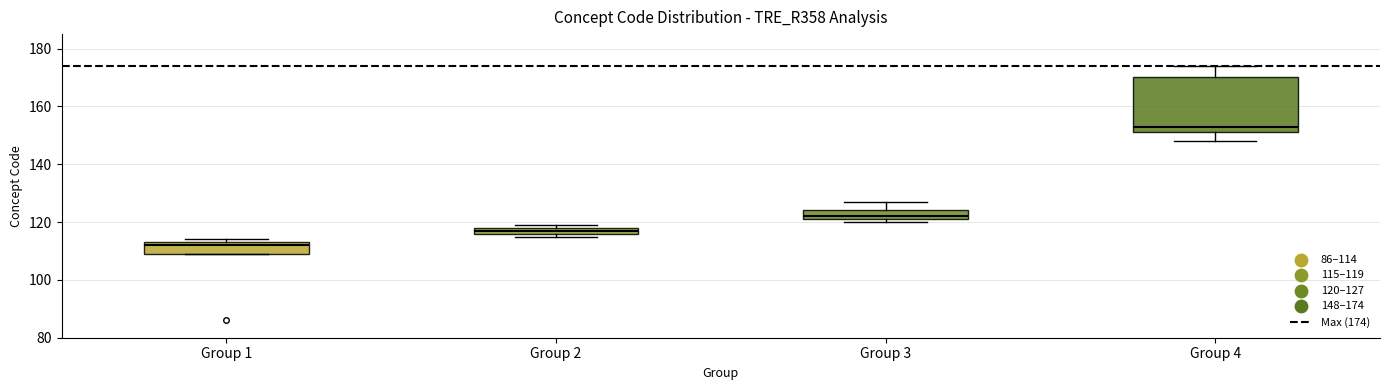

Which box's median line is the lowest?

Group 1